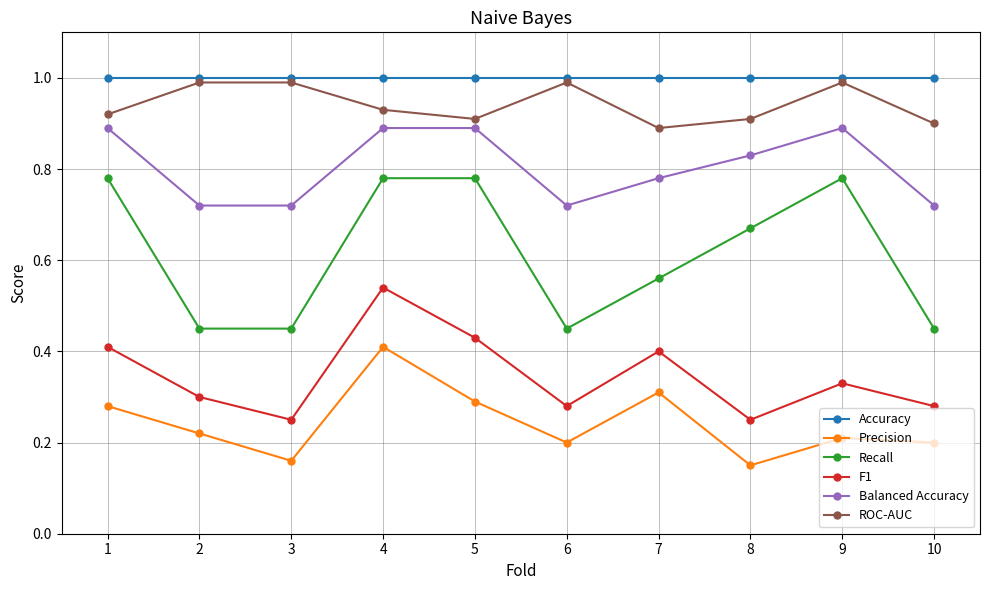

Which series has the widest spread of values?

Recall